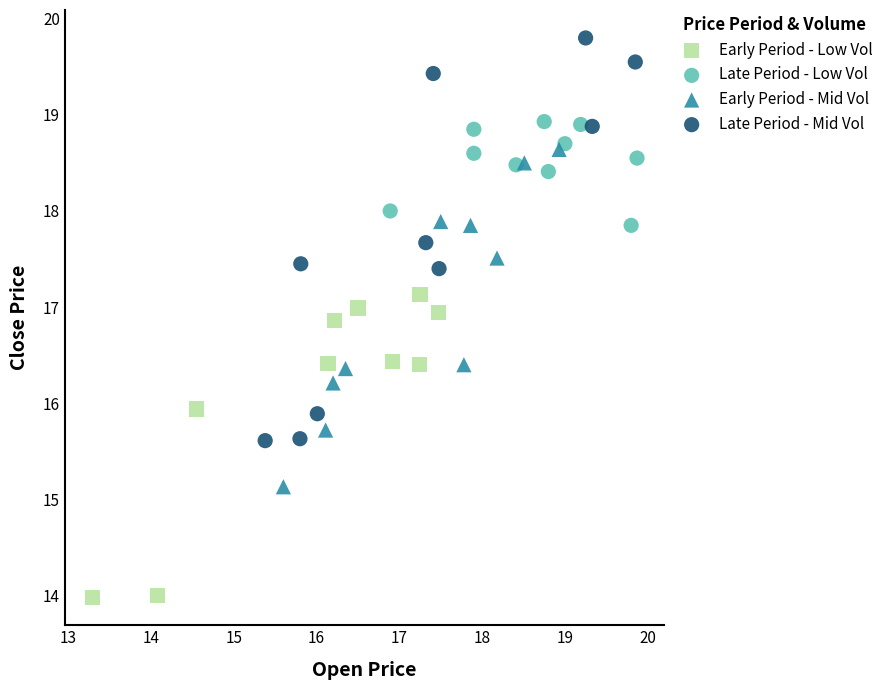

Which series reaches the maximum Y coordinate?

Late Period - Mid Vol